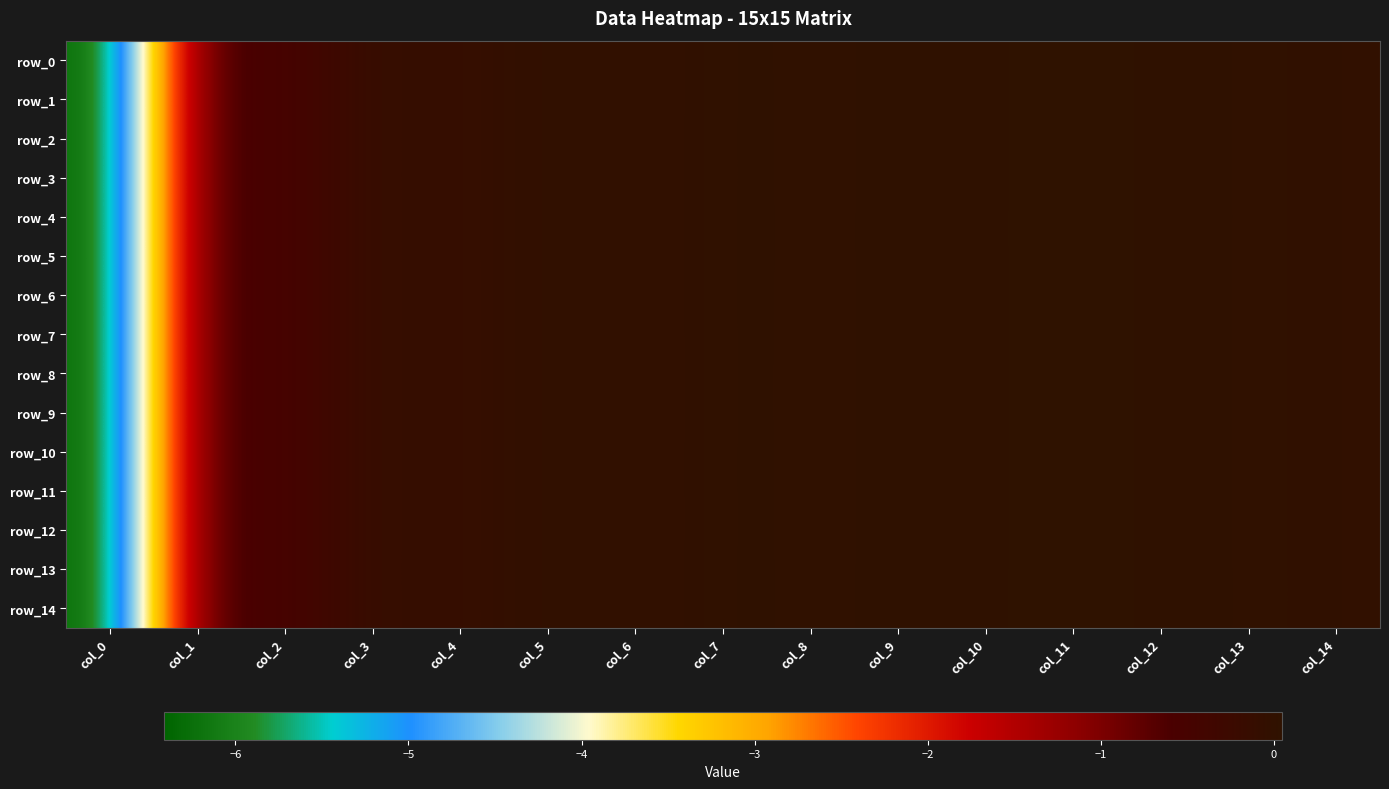

Between col_5 and col_14, which is larger?

col_5